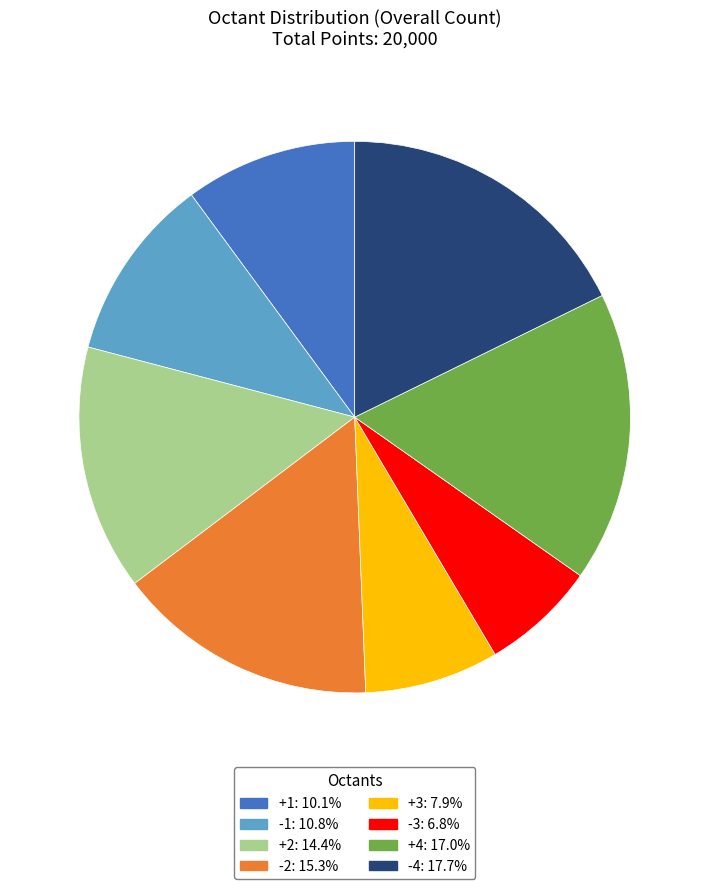

Is +1: 10.1% the majority of the pie?

No